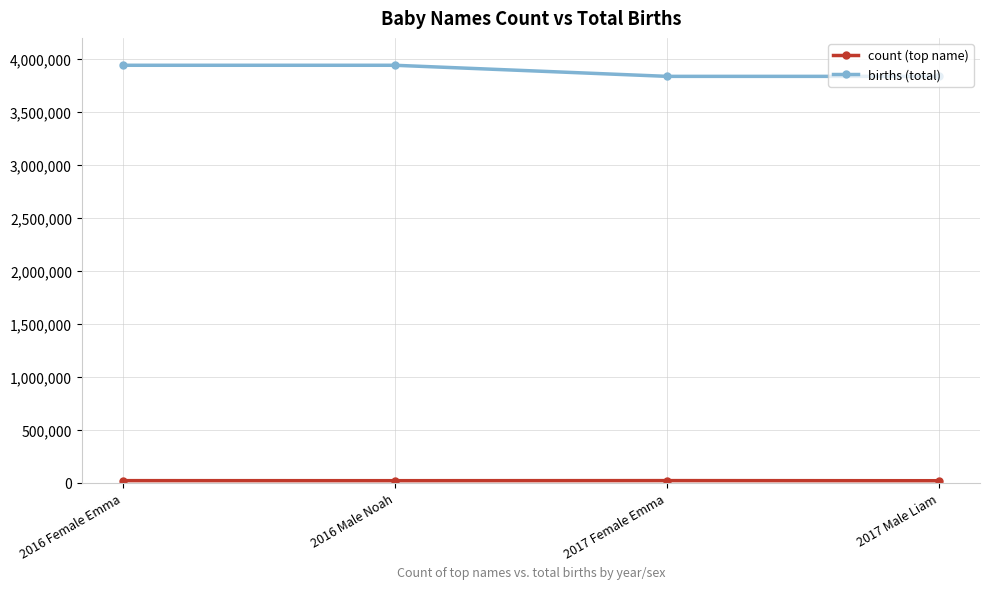

At how many categories does at least one series exceed 2515032?

4